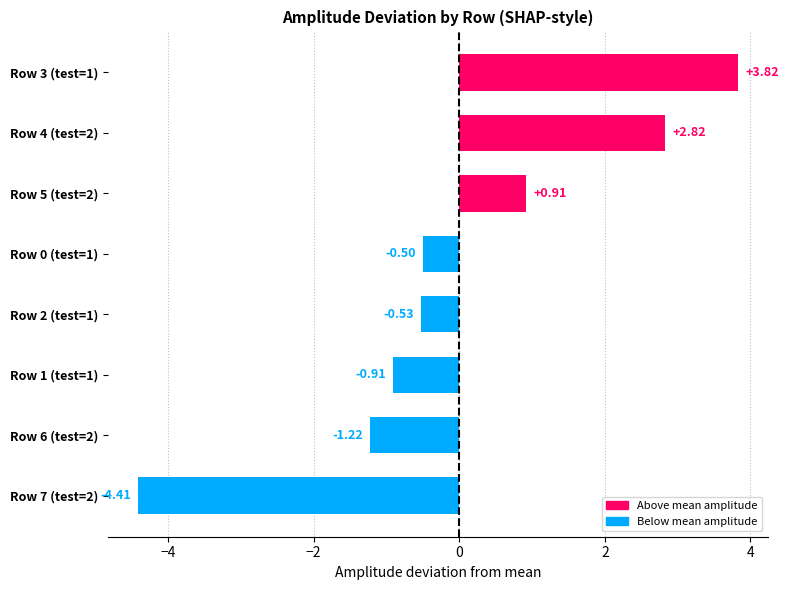

What is the smallest value displayed?

-4.4